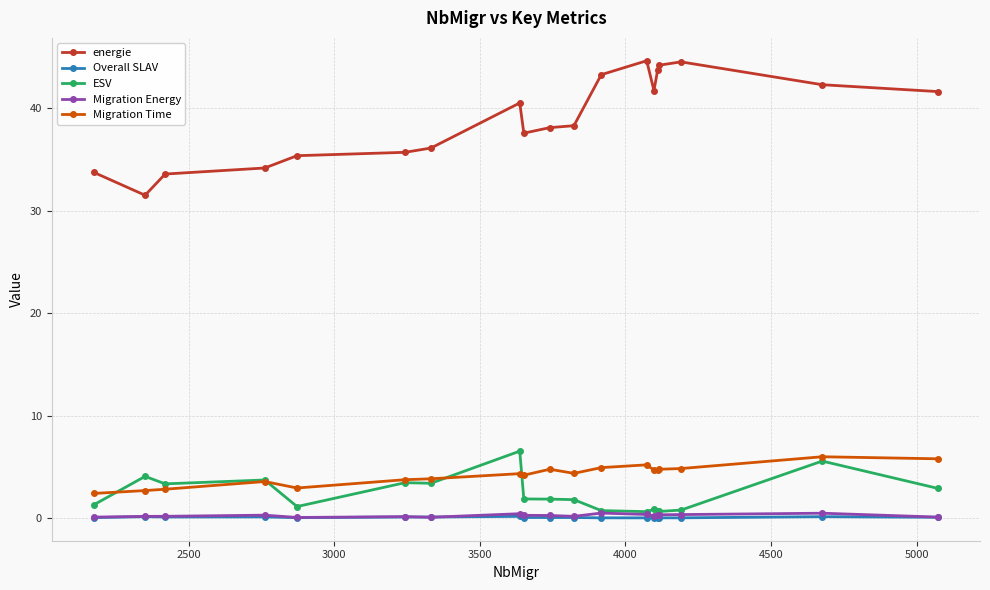

At how many categories does at least one series exceed 27?

19